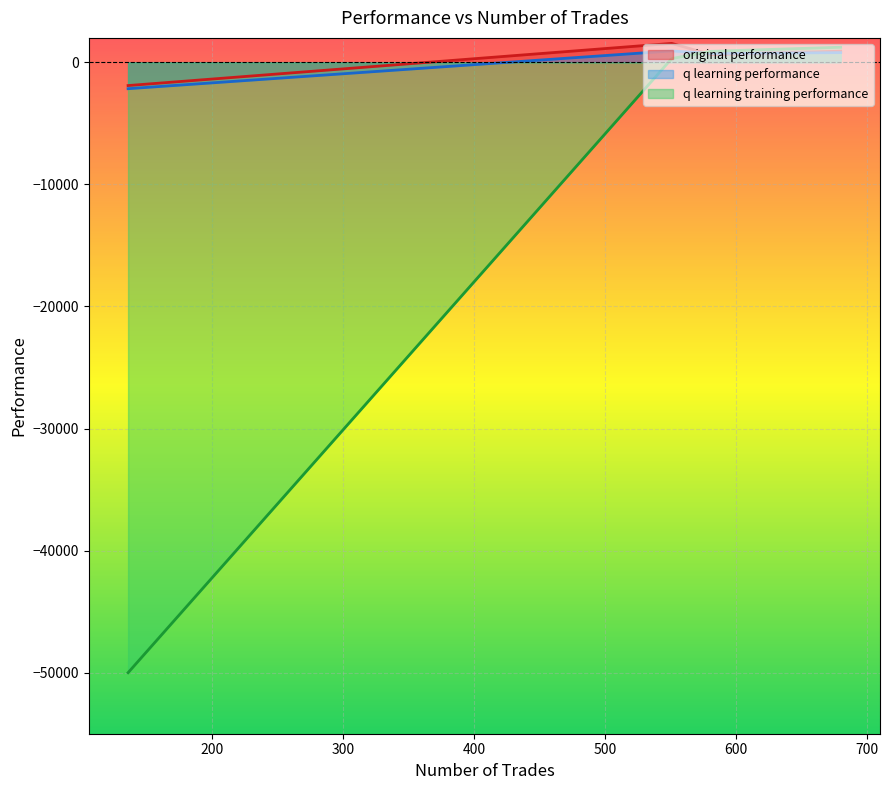

Is it true that q learning training performance equals 305.5 at 551?

True